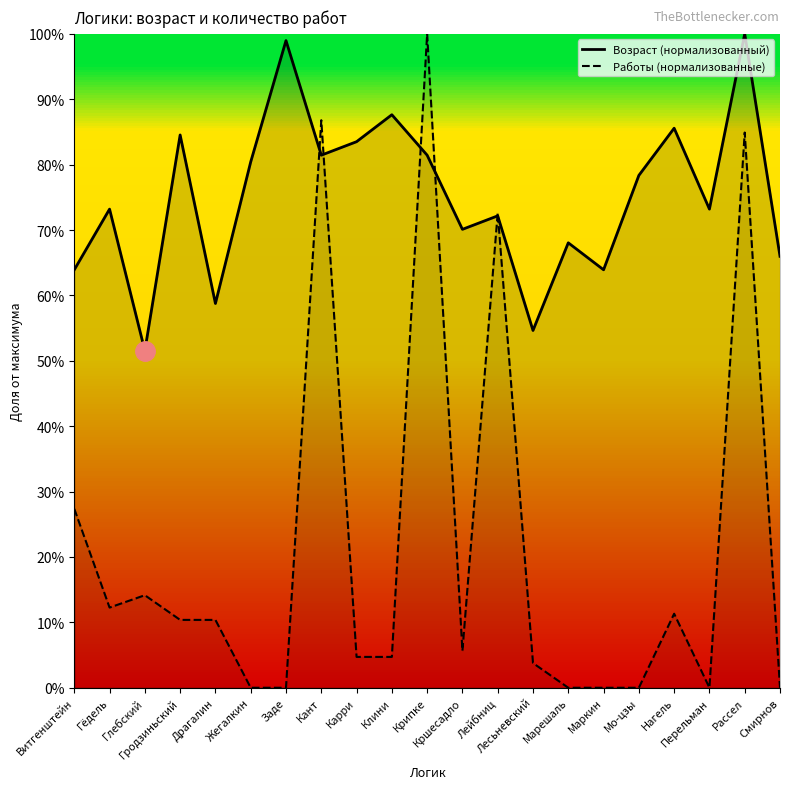

Which series has the largest total across all categories?

age_line